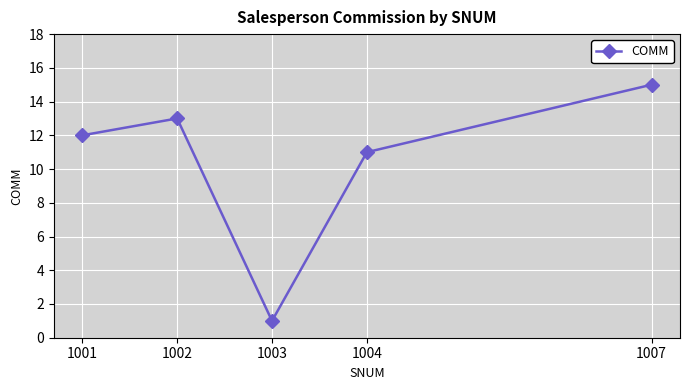

How many data points does each series have?

5